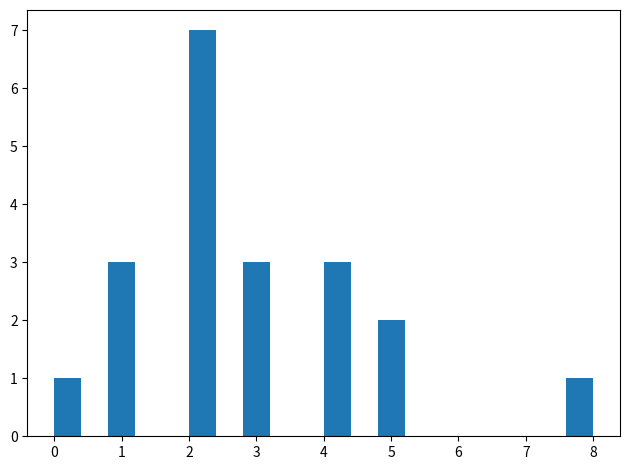

Reading left to right, transcribe this chart: for each bar, give the range it covers on the x-axis and its height. The values are not printed on the chart, so give them approximately, as read against the axis.

0.0 to 0.4: 1
0.4 to 0.8: 0
0.8 to 1.2: 3
1.2 to 1.6: 0
1.6 to 2.0: 0
2.0 to 2.4: 7
2.4 to 2.8: 0
2.8 to 3.2: 3
3.2 to 3.6: 0
3.6 to 4.0: 0
4.0 to 4.4: 3
4.4 to 4.8: 0
4.8 to 5.2: 2
5.2 to 5.6: 0
5.6 to 6.0: 0
6.0 to 6.4: 0
6.4 to 6.8: 0
6.8 to 7.2: 0
7.2 to 7.6: 0
7.6 to 8.0: 1